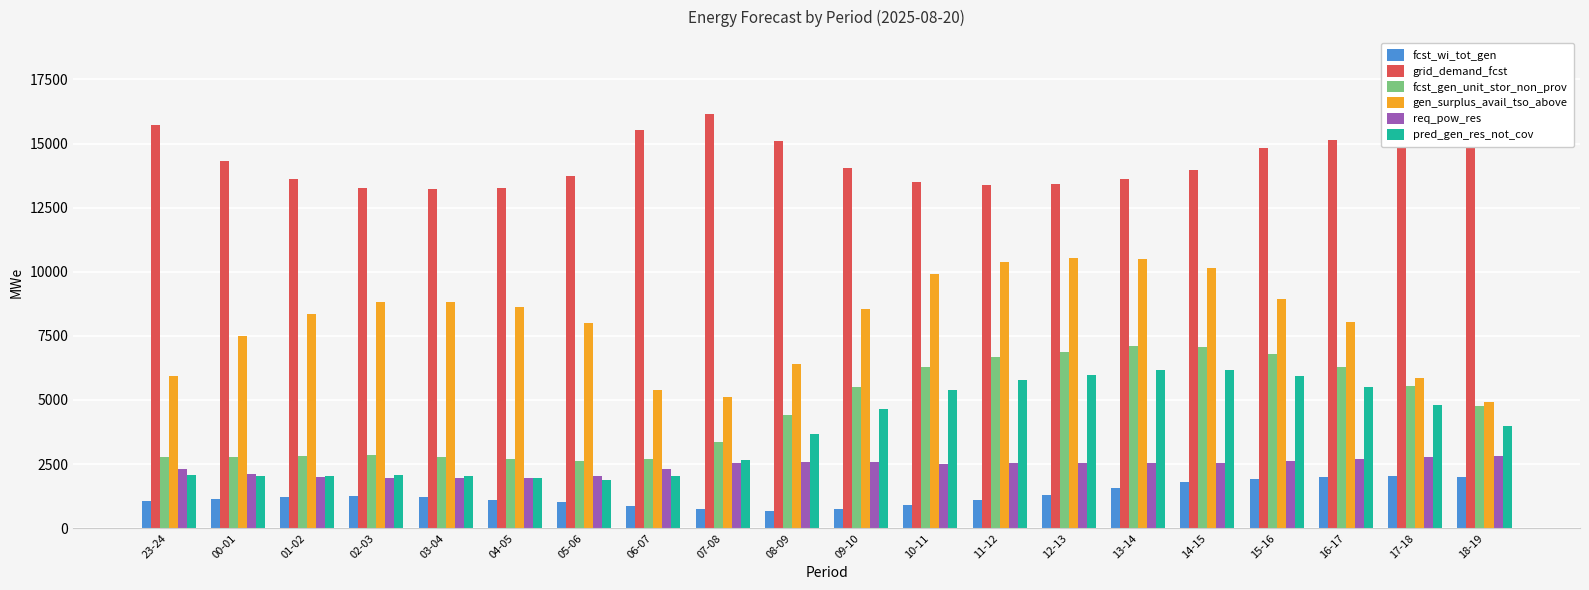

The req_pow_res series shows 2530 at 11-12. True or false?

True